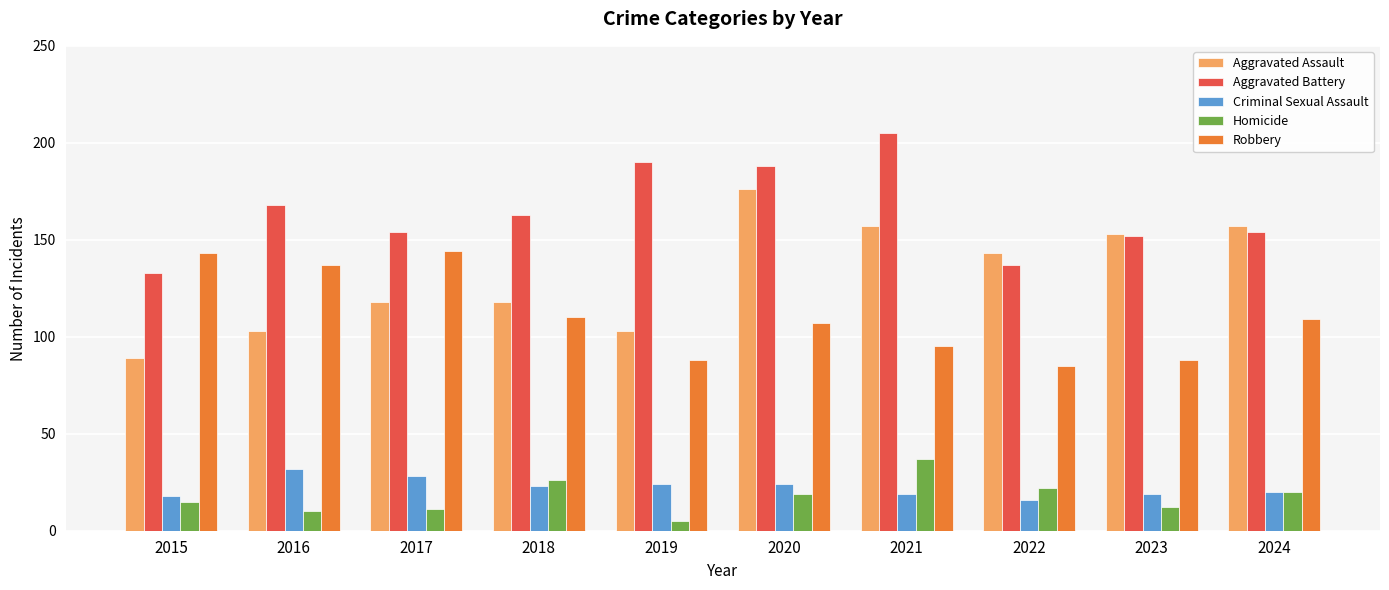

At how many categories does at least one series exceed 179?

3